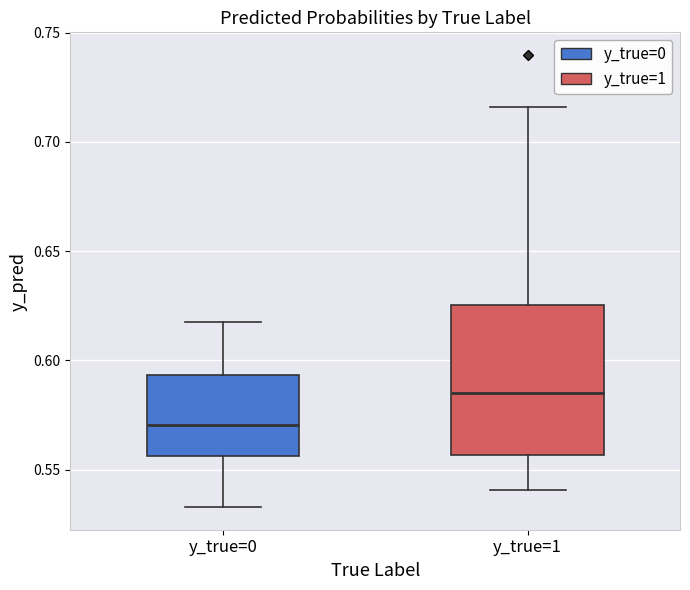

Reading left to right, transcribe this box plot: for each box, give where its median line is, the range the box spans, and where its two whiskers end, as read against the y-axis. The values are not printed on the chart, so give them approximately, as read against the axis.

y_true=0: median 0.570, box 0.555 to 0.595, whiskers 0.535 to 0.620
y_true=1: median 0.585, box 0.555 to 0.625, whiskers 0.540 to 0.715